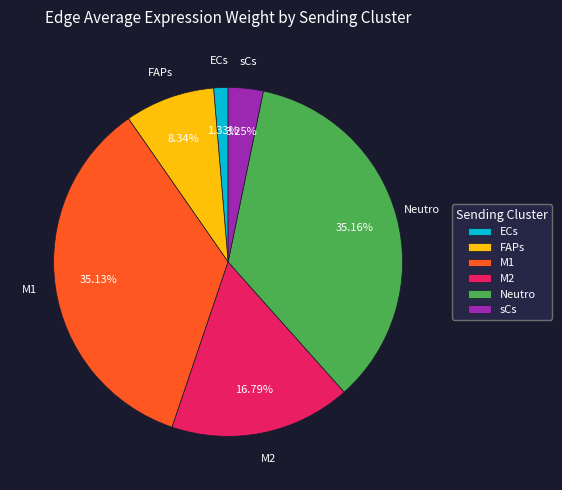

Is it true that Neutro is 35% of the pie?

True